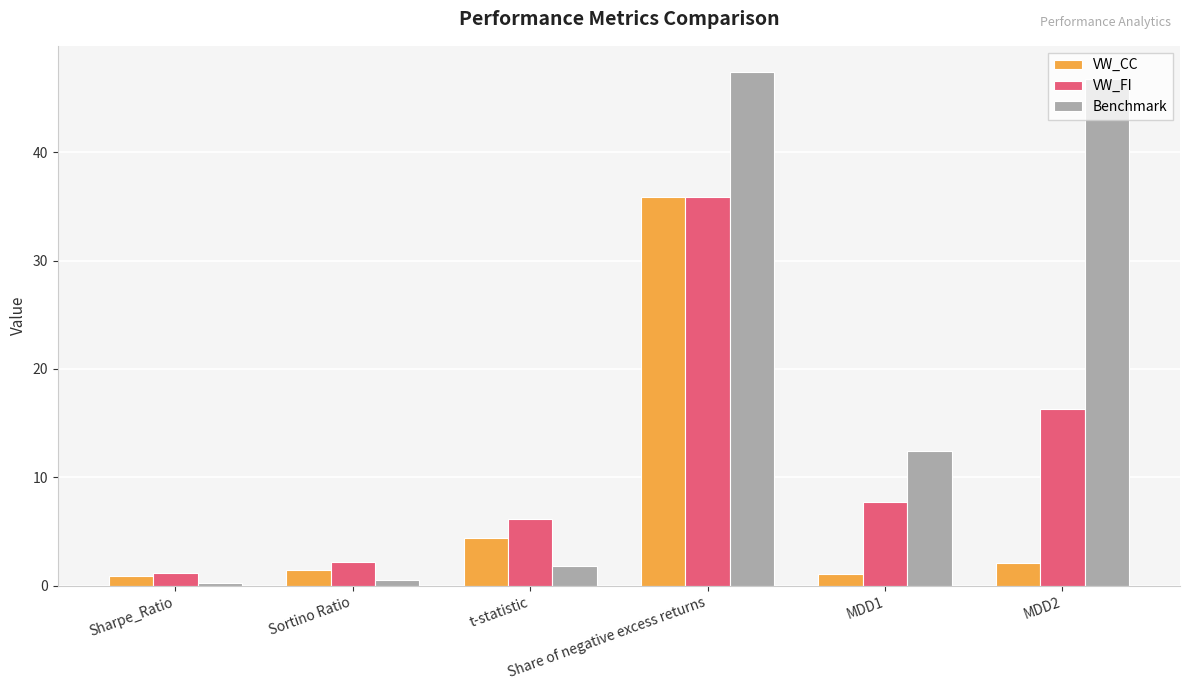

Which series has the largest range (max minus min)?

Benchmark